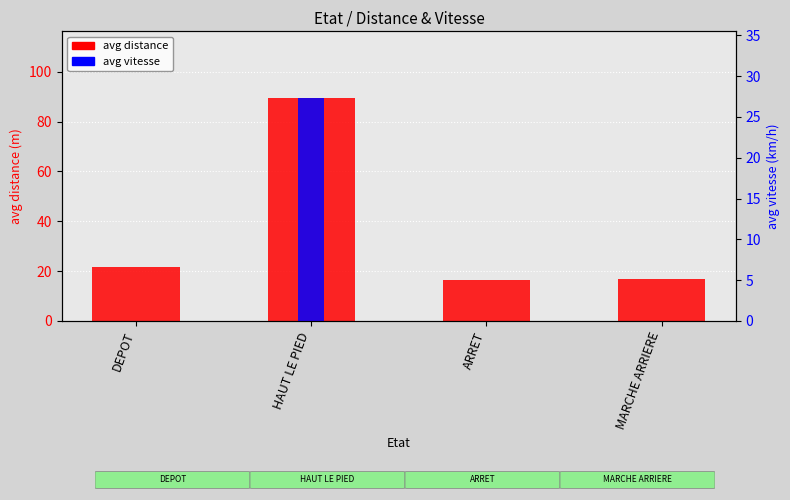

What is the difference between the avg vitesse values at HAUT LE PIED and ARRET?

27.3